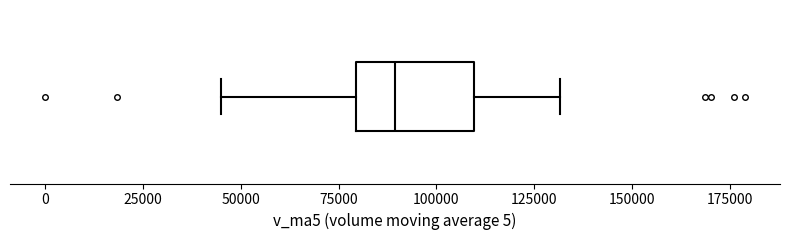

Read this box plot against the x-axis: the position of the median line, the range covered by the box, and the ends of both whiskers. The values are not printed on the chart, so give them approximately, as read against the axis.

median 90000, box 80000 to 110000, whiskers 45000 to 130000